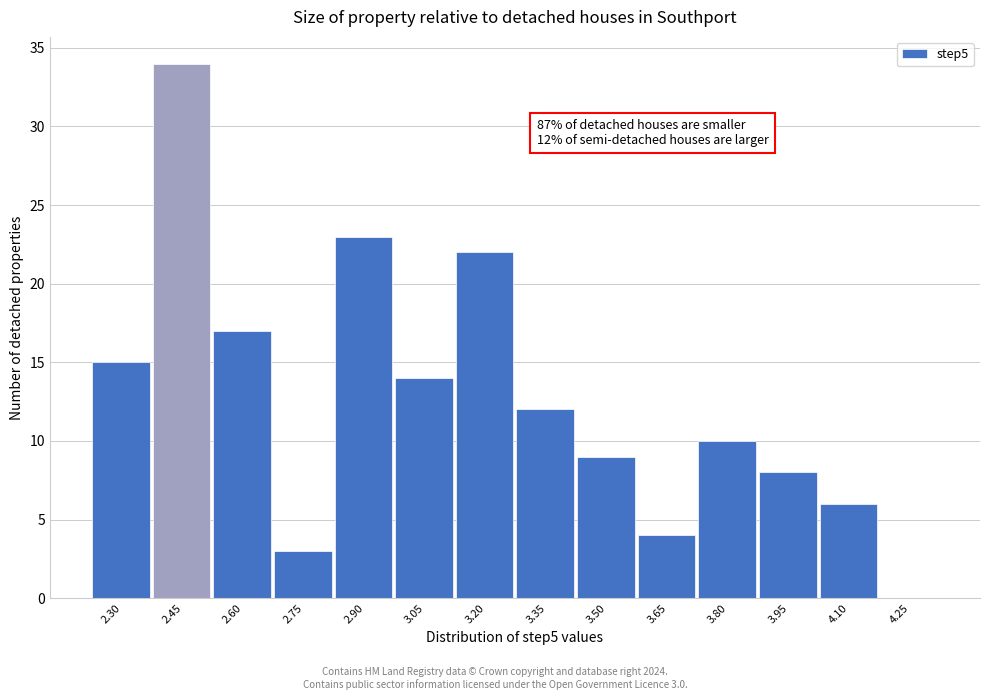

Reading right to left, list all the values displayed in this chart.

4.25=0	4.10=6	3.95=8	3.80=10	3.65=4	3.50=9	3.35=12	3.20=22	3.05=14	2.90=23	2.75=3	2.60=17	2.45=34	2.30=15